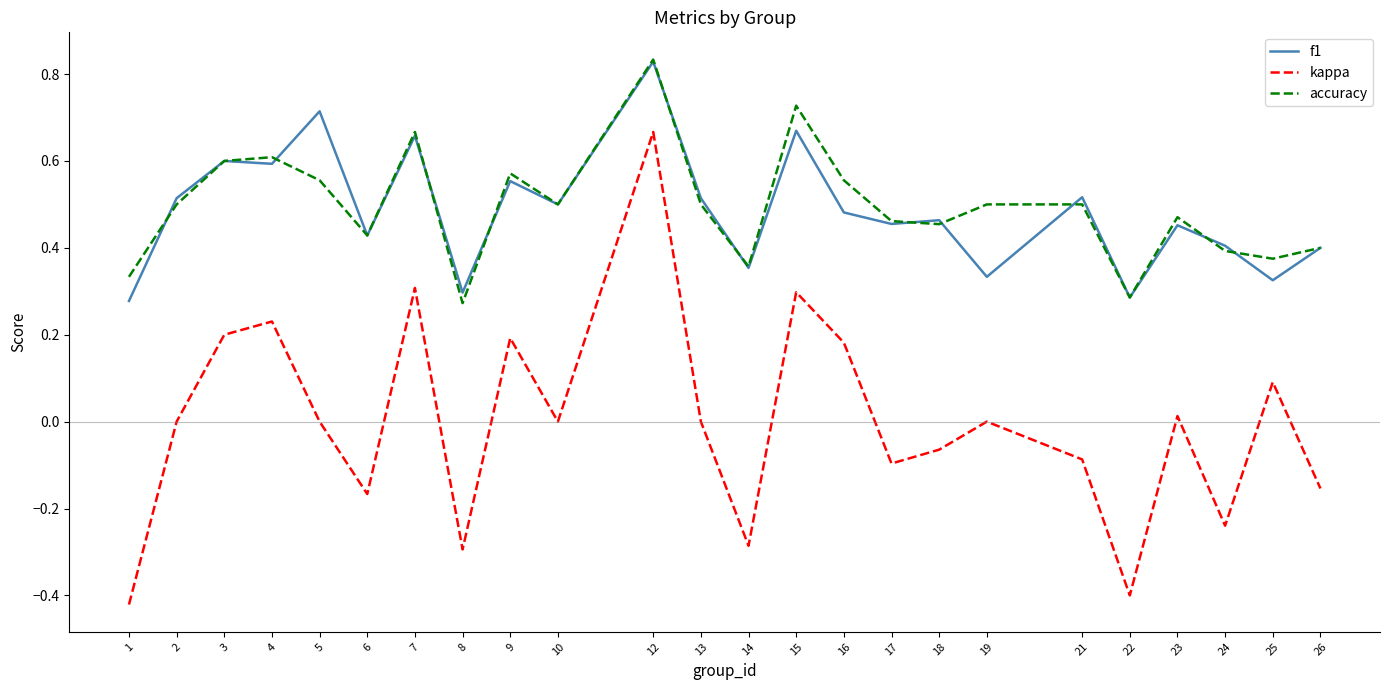

How many lines are shown in the chart?

3